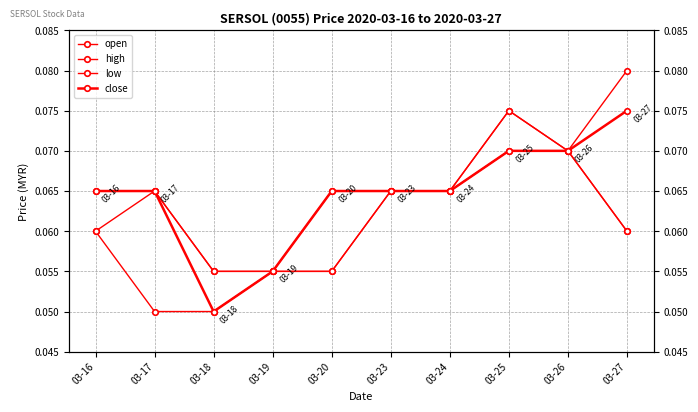

Is this an area chart (filled region under the line)?

No